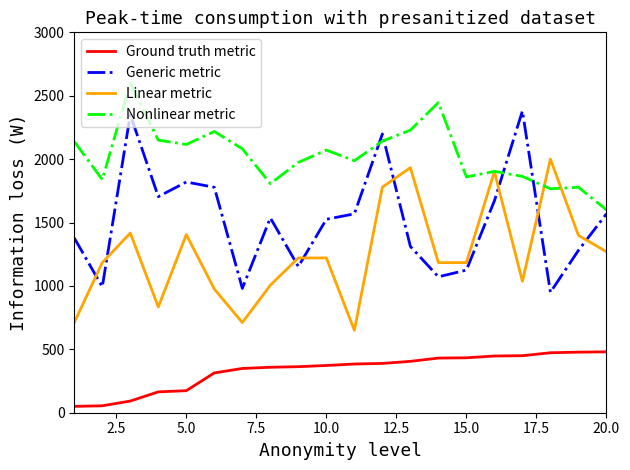

True or false: Nonlinear metric and Ground truth metric cross at least once.

False